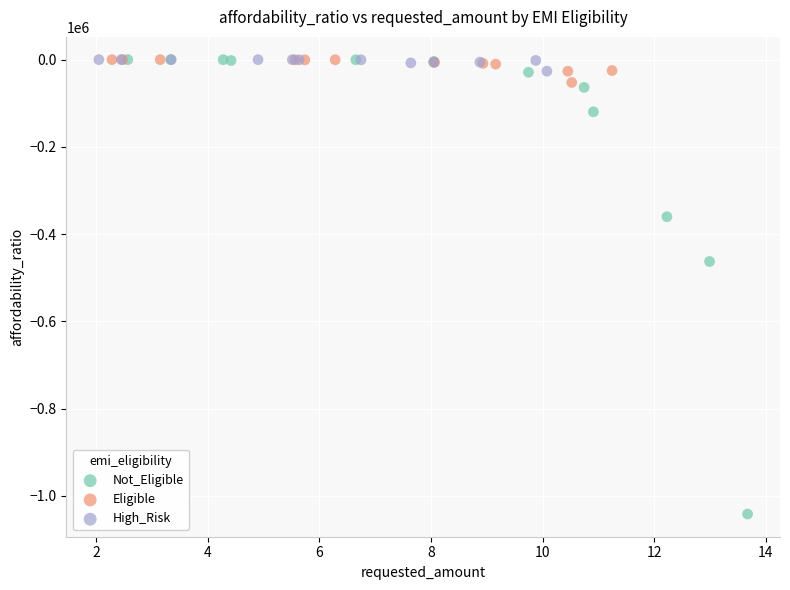

Which series contains the lowest Y value?

Not_Eligible